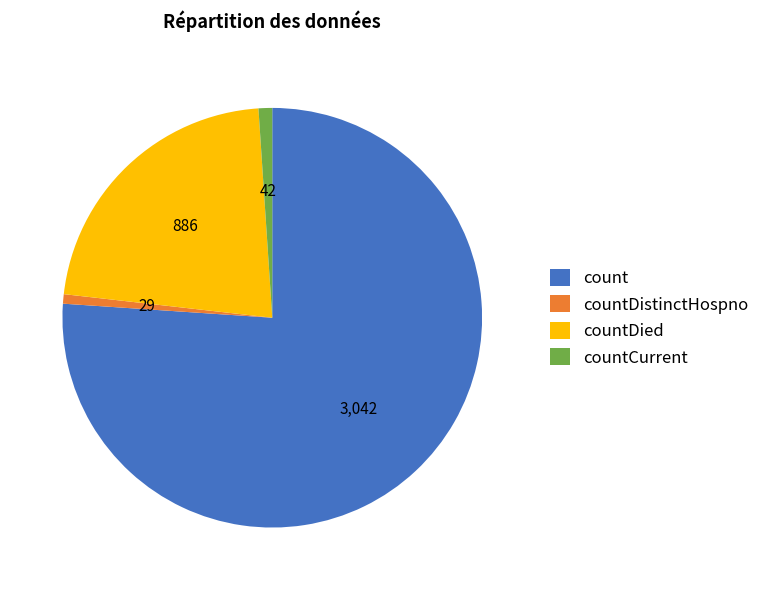

Count the number of slices in the pie.

4